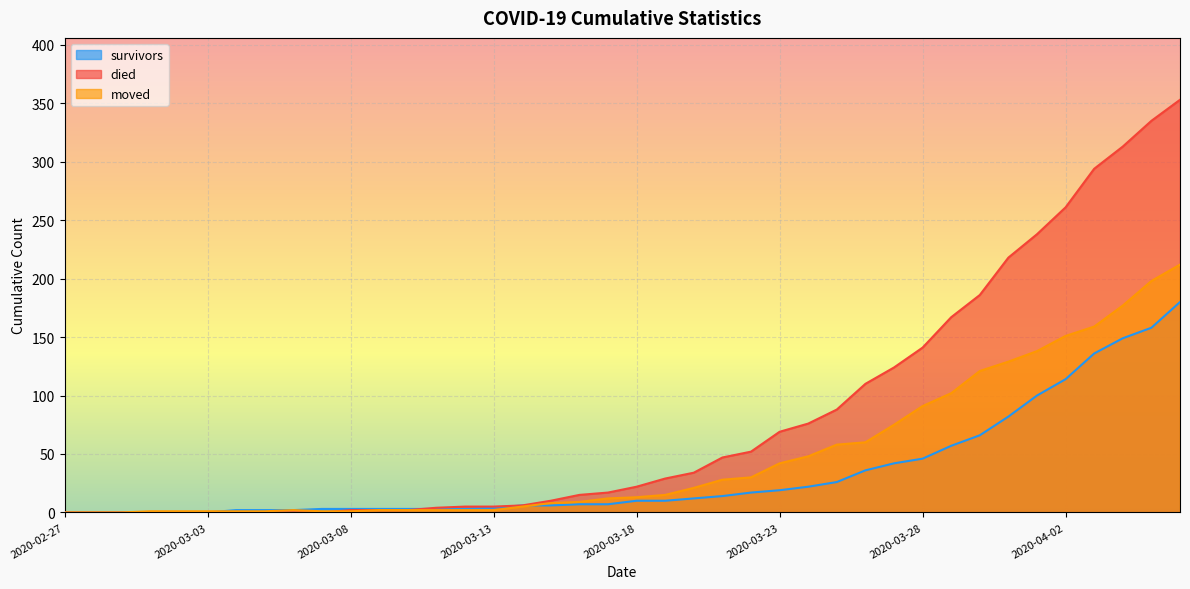

Rank the series by their maximum value, from highest to lowest.

died, moved, survivors